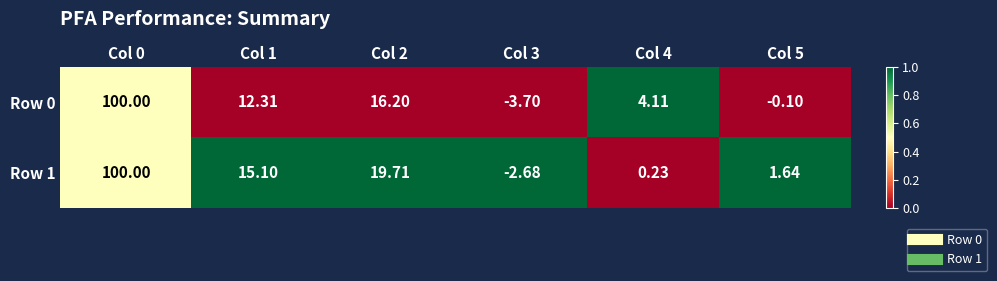

How many series are shown in this chart?

2